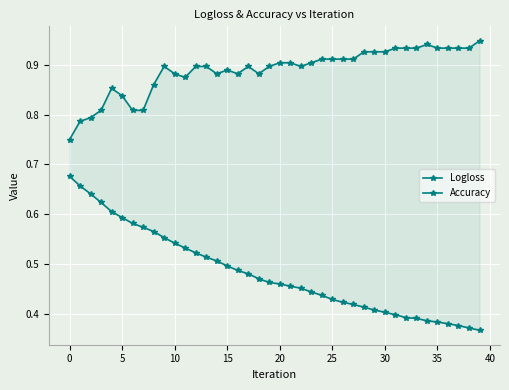

Is the value of Accuracy at 5 greater than the value of Logloss at 20?

Yes